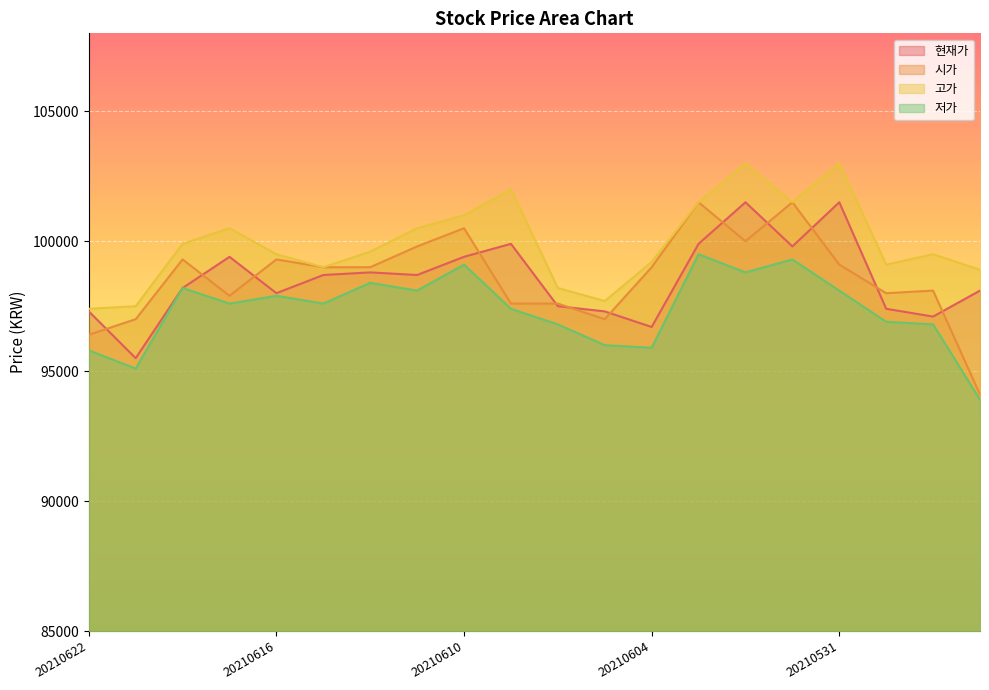

Rank the series at 20210615 from lowest to highest value.

저가, 현재가, 시가, 고가